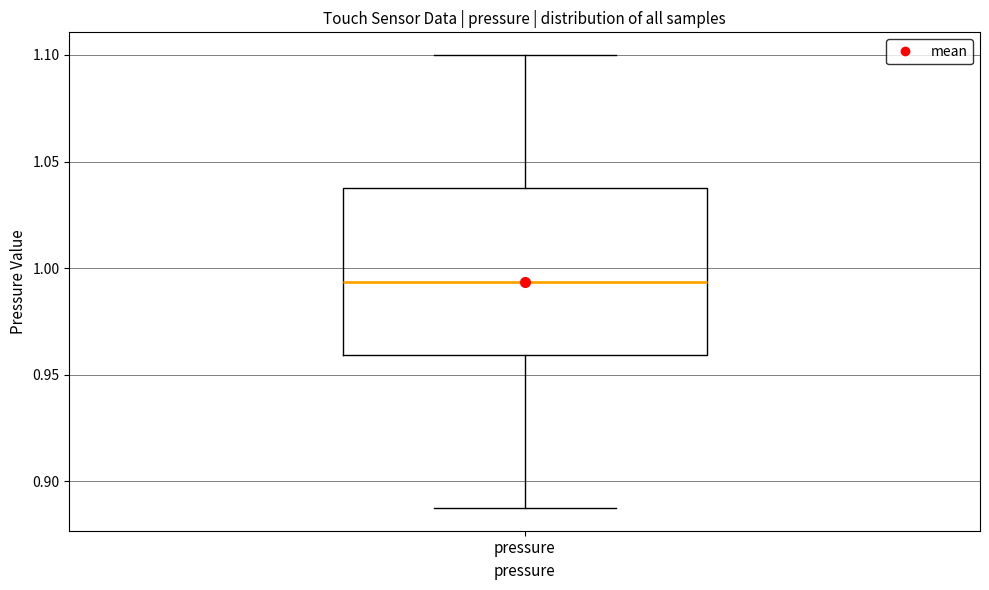

Where does the lower whisker of the box for pressure end on the y-axis? The values are not printed on the chart, so give them approximately, as read against the axis.

0.890